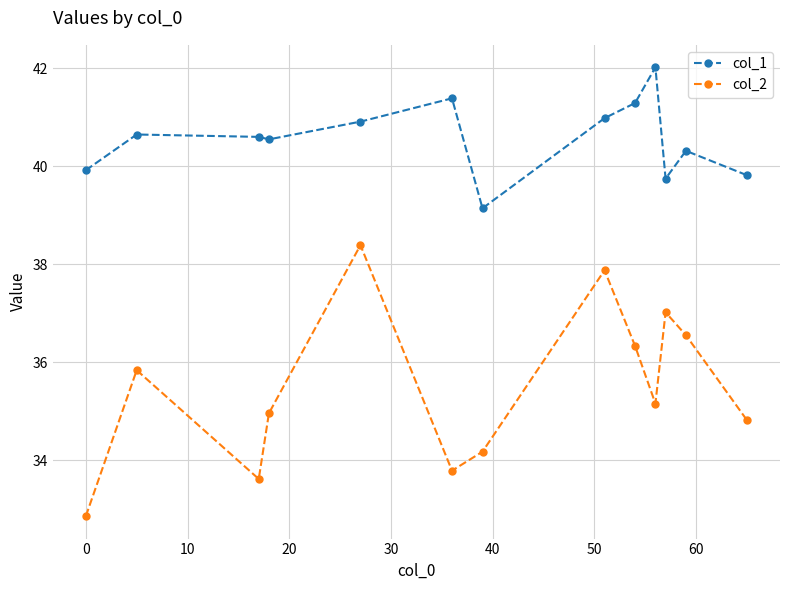

What is the lowest value of the col_2 series?

32.9